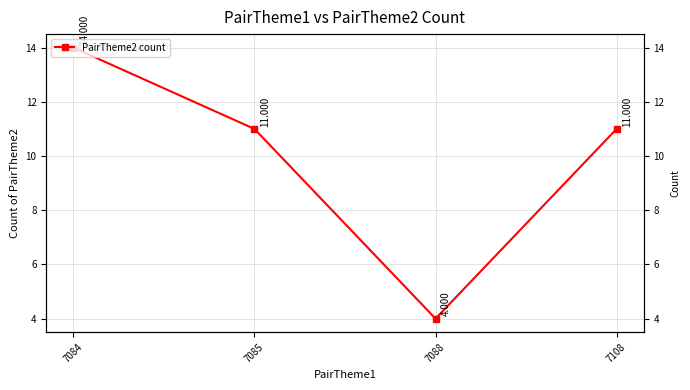

Reading right to left, extract all data points from this chart.

7108=11	7088=4	7085=11	7084=14